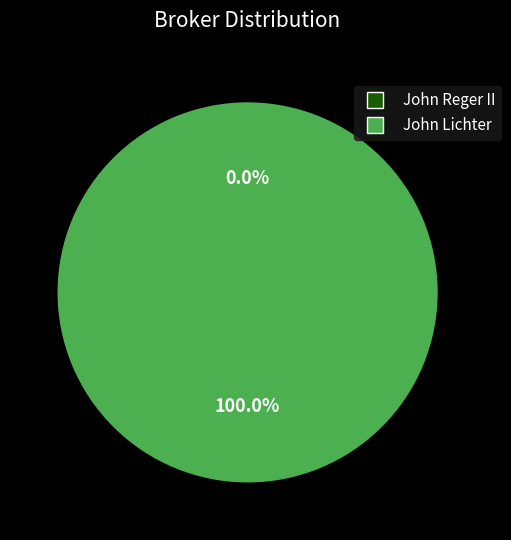

Does John Reger II account for over 50% of the chart?

No